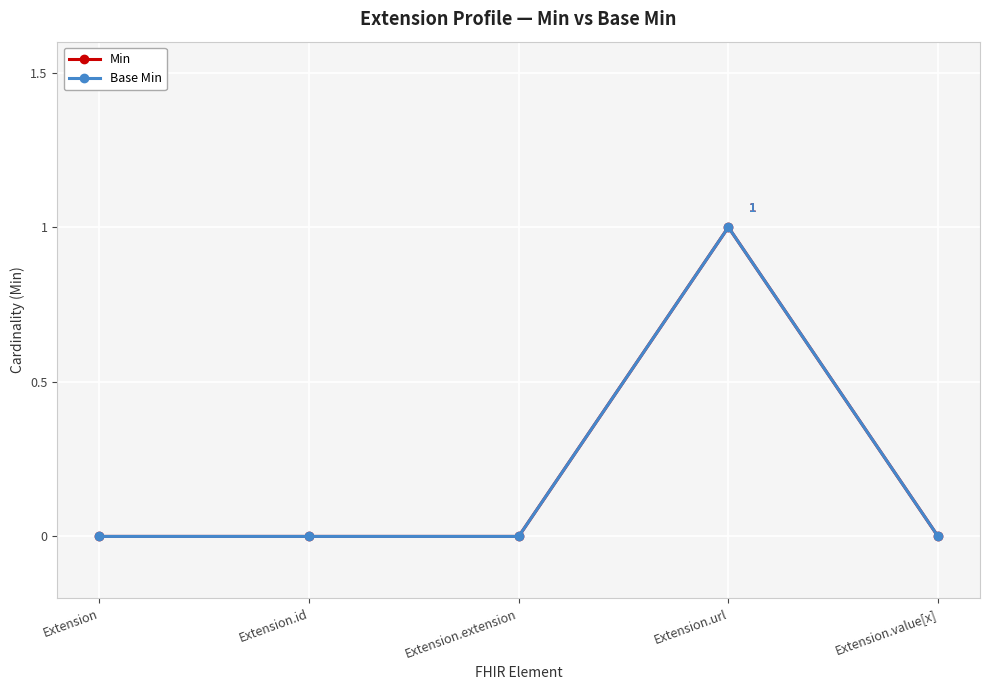

How many Base Min values are between 0 and 1?

5